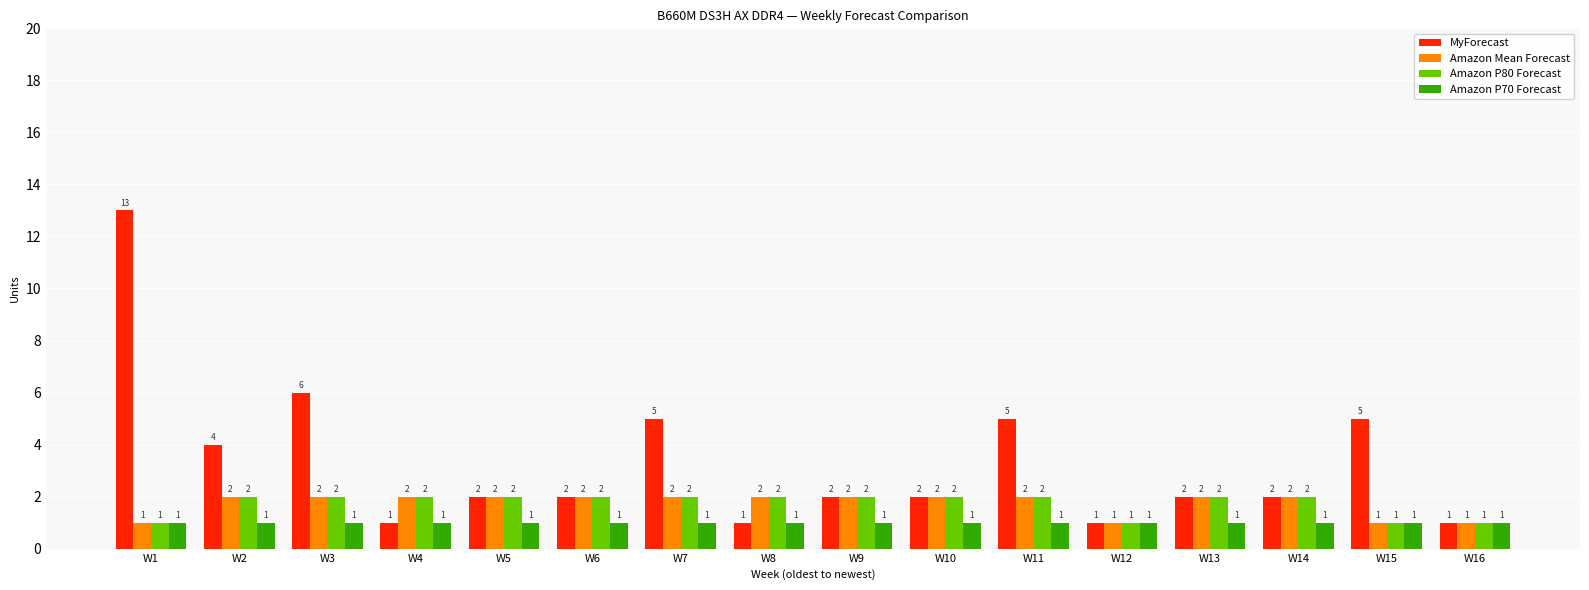

What is the spread (max minus min) of values at W5?

1